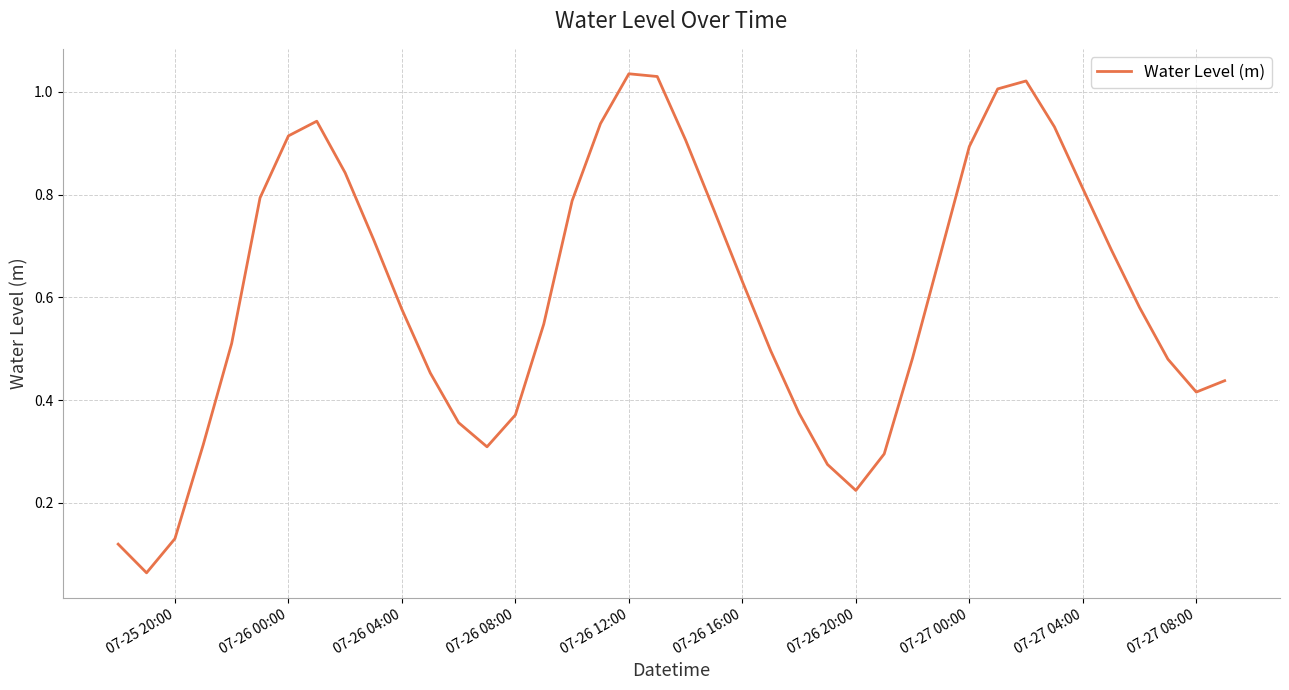

What is the sum of all values?

24.2